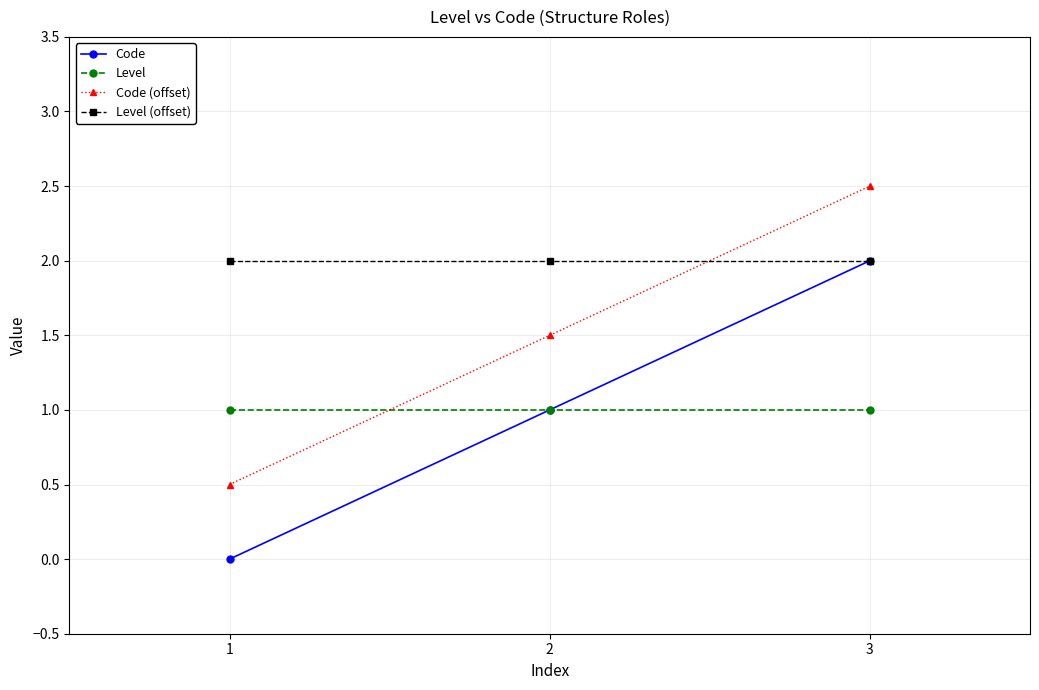

Which category has the lowest value across all series?

1